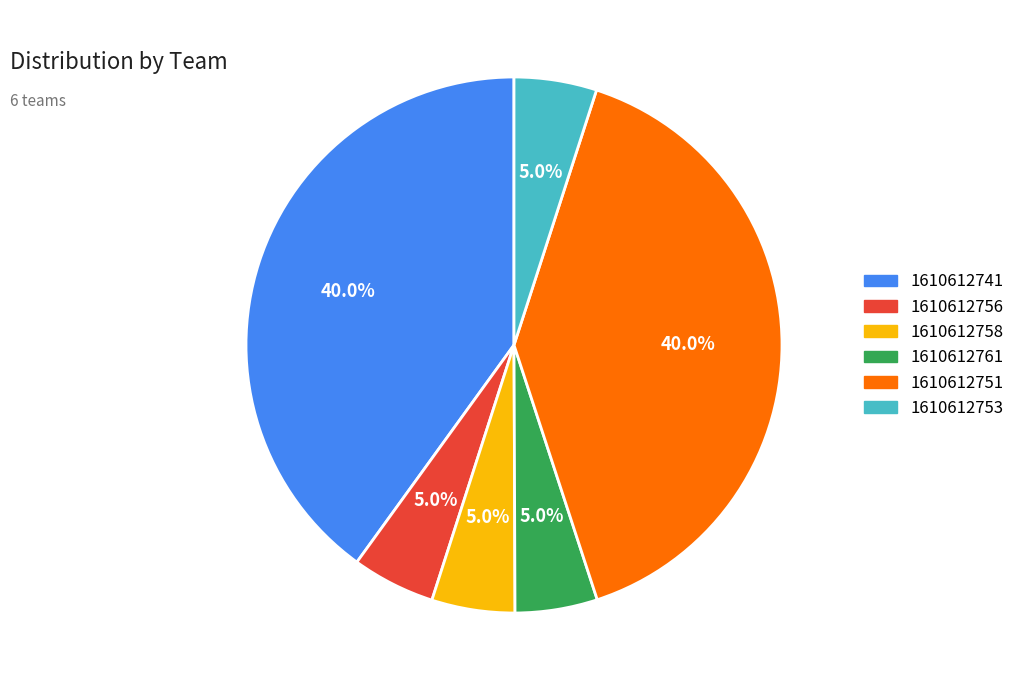

Combined, do 1610612753 and 1610612758 account for over 50%?

No